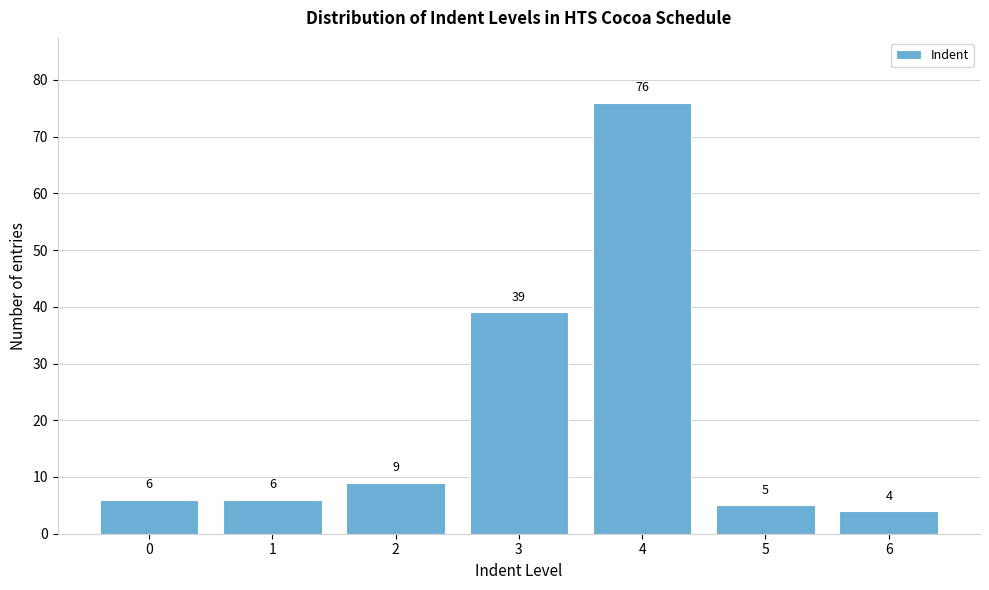

Reading right to left, transcribe all the data shown in this chart.

6=4	5=5	4=76	3=39	2=9	1=6	0=6